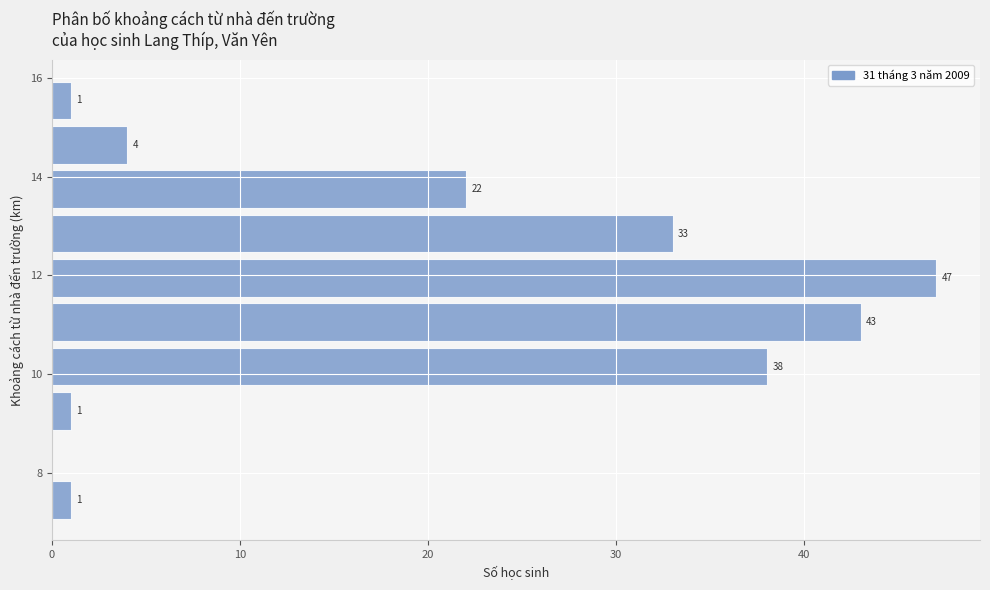

Over which range of the y-axis is the bar longest?

11.5 to 12.4